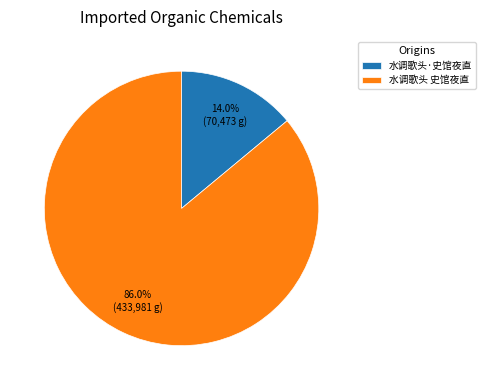

Which slice is the largest?

水调歌头 史馆夜直